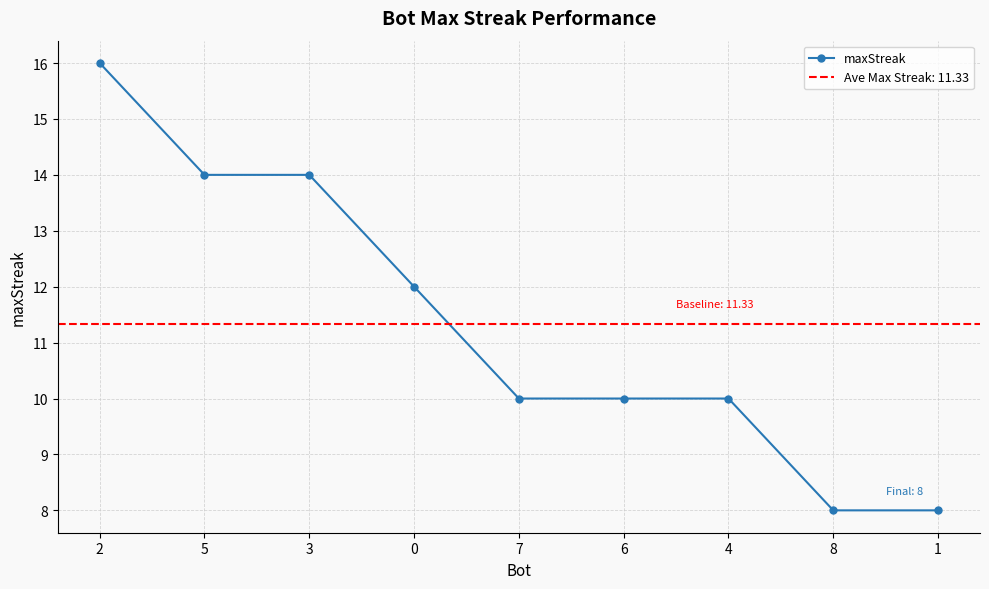

Rank the categories by value from lowest to highest.

8, 1, 7, 6, 4, 0, 5, 3, 2